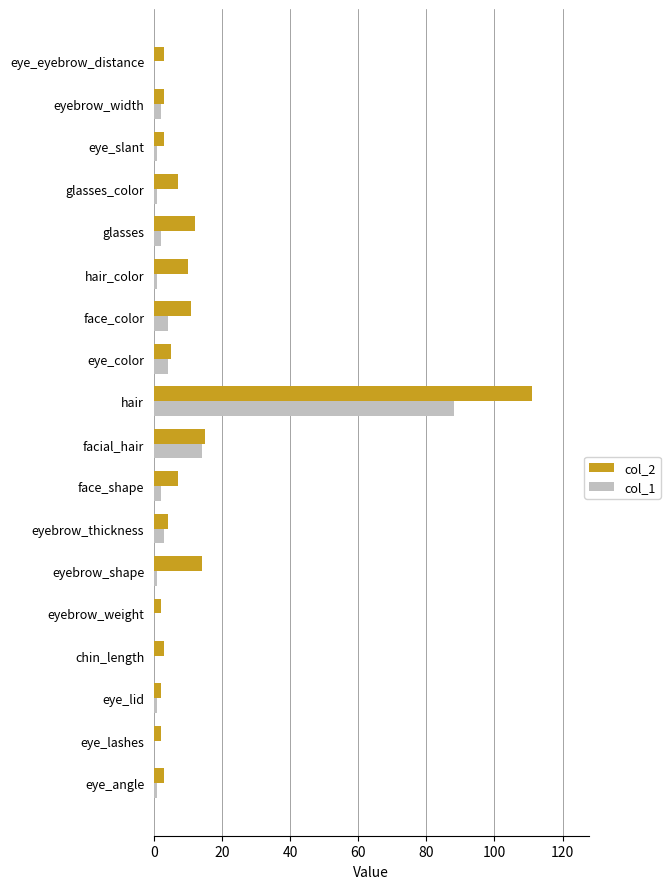

Is the value of col_2 at eye_angle greater than the value of col_1 at eye_lashes?

Yes